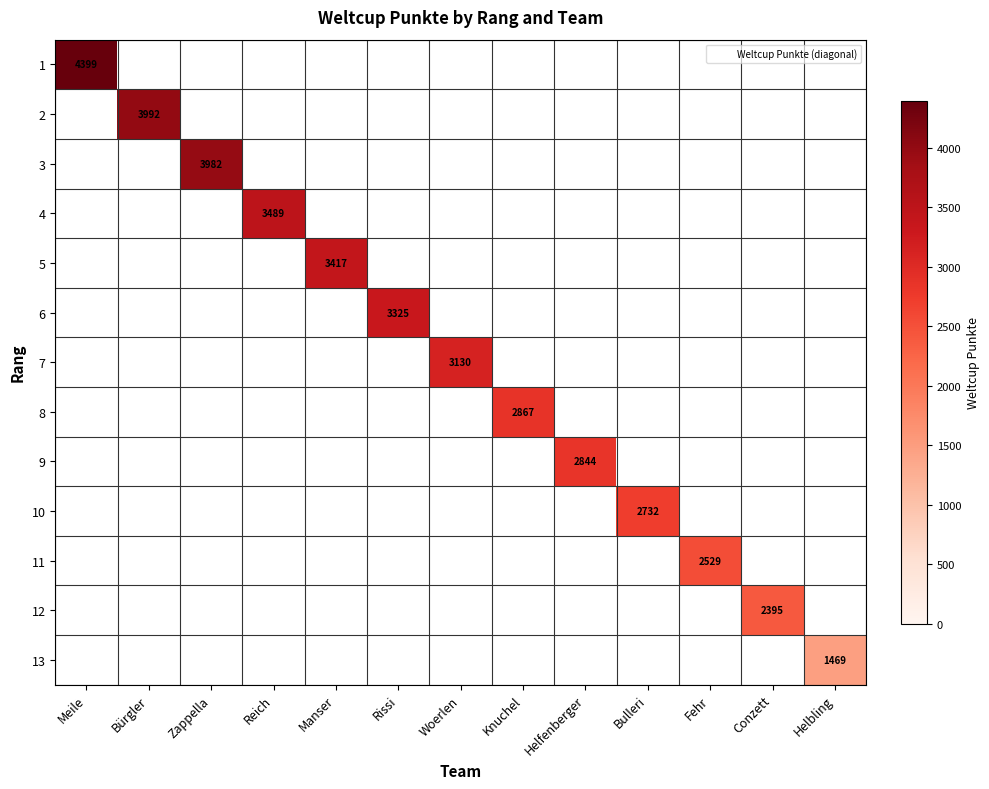

Rank the series at Reich from highest to lowest value.

1, 2, 3, 4, 5, 6, 7, 8, 9, 10, 11, 12, 13